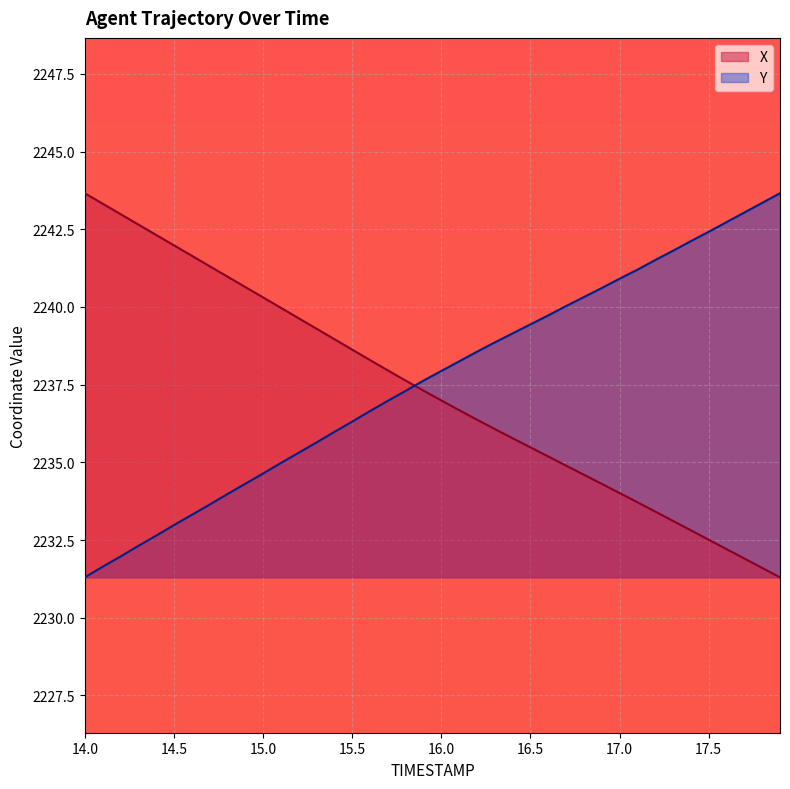

What is the difference between the maximum and minimum values in the X series?

12.4